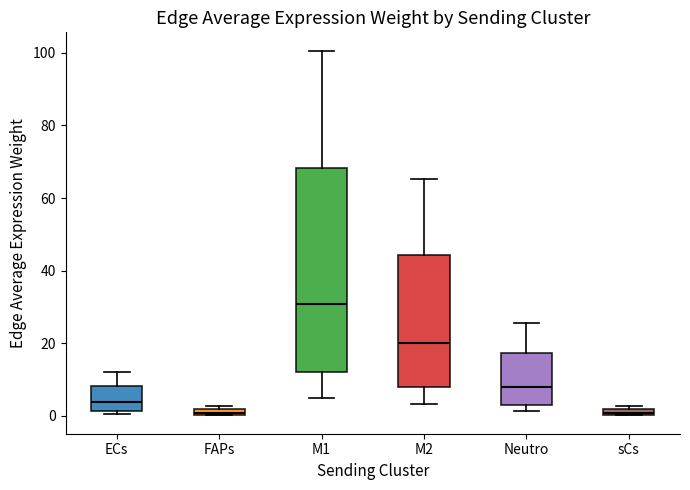

Where is the upper edge of the box for Neutro on the y-axis? The values are not printed on the chart, so give them approximately, as read against the axis.

18